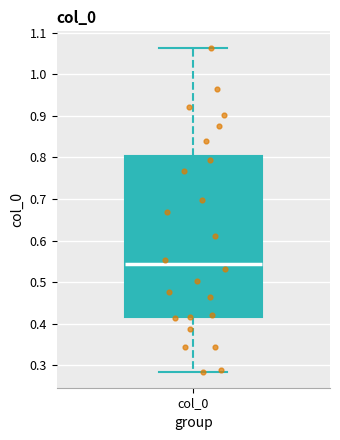

Where does the upper whisker of the box for col_0 end on the y-axis? The values are not printed on the chart, so give them approximately, as read against the axis.

1.06